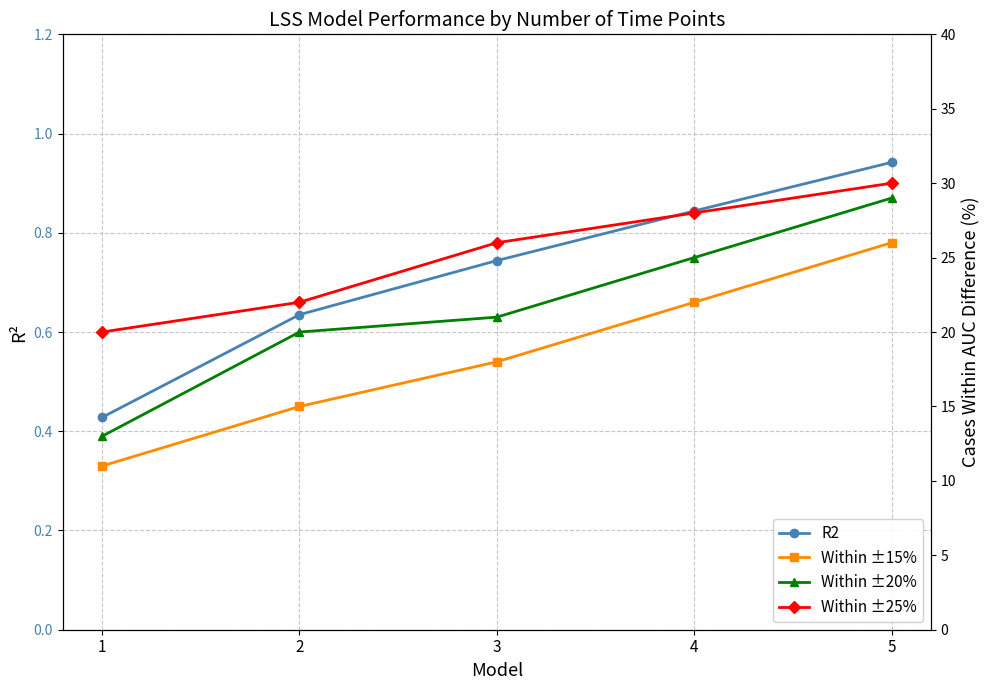

Between 3 and 2, which is larger?

3